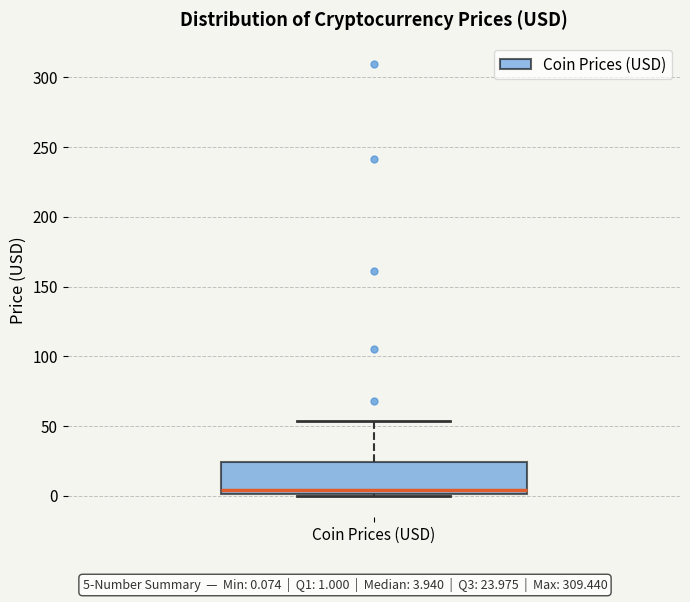

Read this box plot against the y-axis: the position of the median line, the range covered by the box, and the ends of both whiskers. The values are not printed on the chart, so give them approximately, as read against the axis.

median 5, box 0 to 25, whiskers 0 to 55